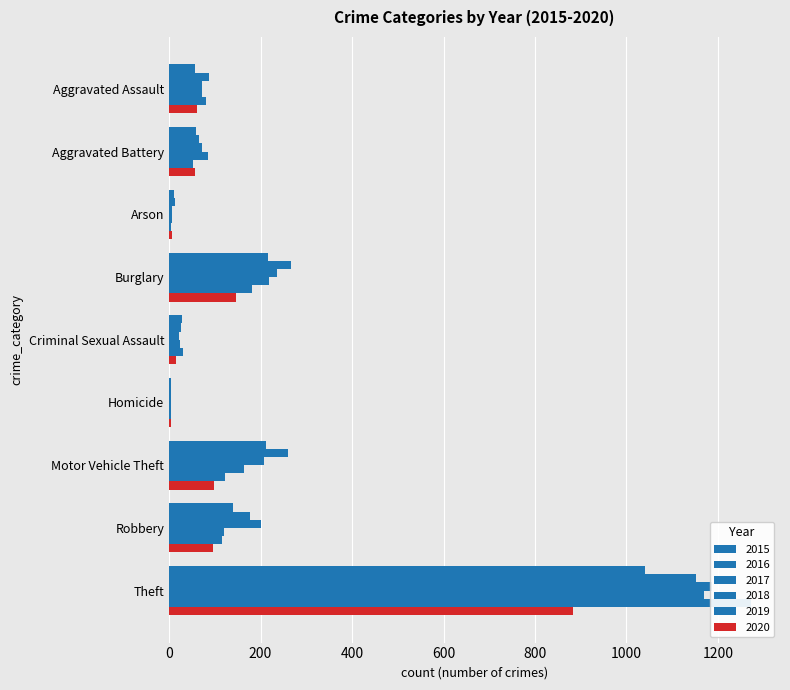

Which has a higher value, Theft or Homicide?

Theft